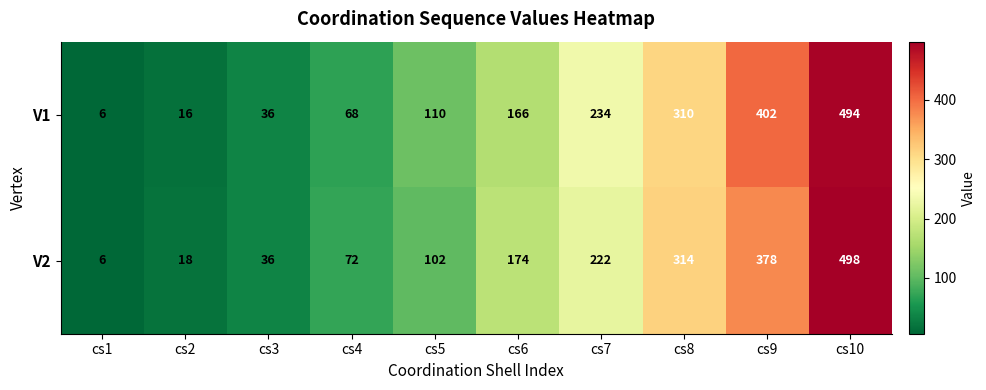

Which series has the largest total across all categories?

V1